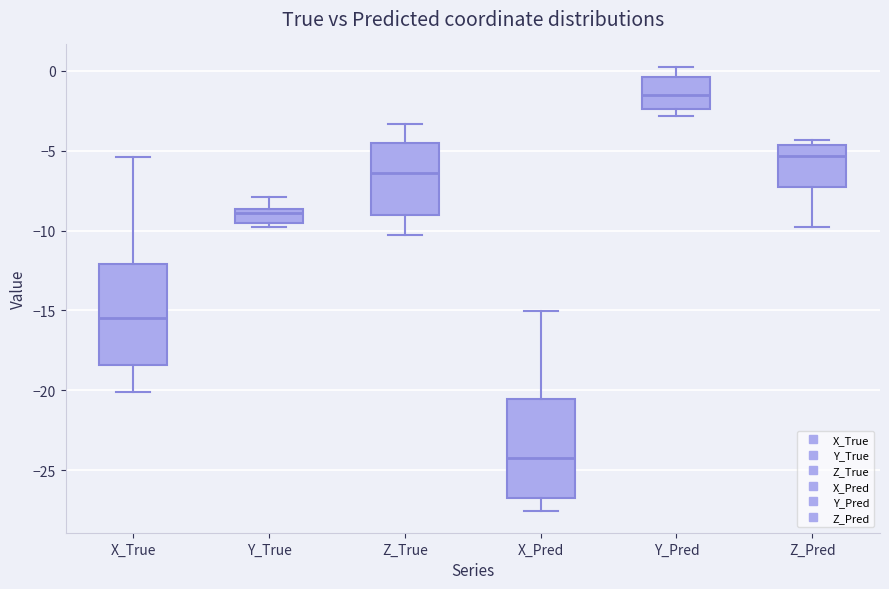

Reading left to right, read every box against the y-axis: the position of its median line, the range the box covers, and the ends of its whiskers. The values are not printed on the chart, so give them approximately, as read against the axis.

X_True: median -15.5, box -18.5 to -12.0, whiskers -20.0 to -5.5
Y_True: median -9.0, box -9.5 to -8.5, whiskers -10.0 to -8.0
Z_True: median -6.5, box -9.0 to -4.5, whiskers -10.5 to -3.5
X_Pred: median -24.5, box -26.5 to -20.5, whiskers -27.5 to -15.0
Y_Pred: median -1.5, box -2.5 to -0.5, whiskers -3.0 to 0.5
Z_Pred: median -5.5, box -7.5 to -4.5, whiskers -10.0 to -4.5 (just above the box's upper edge)